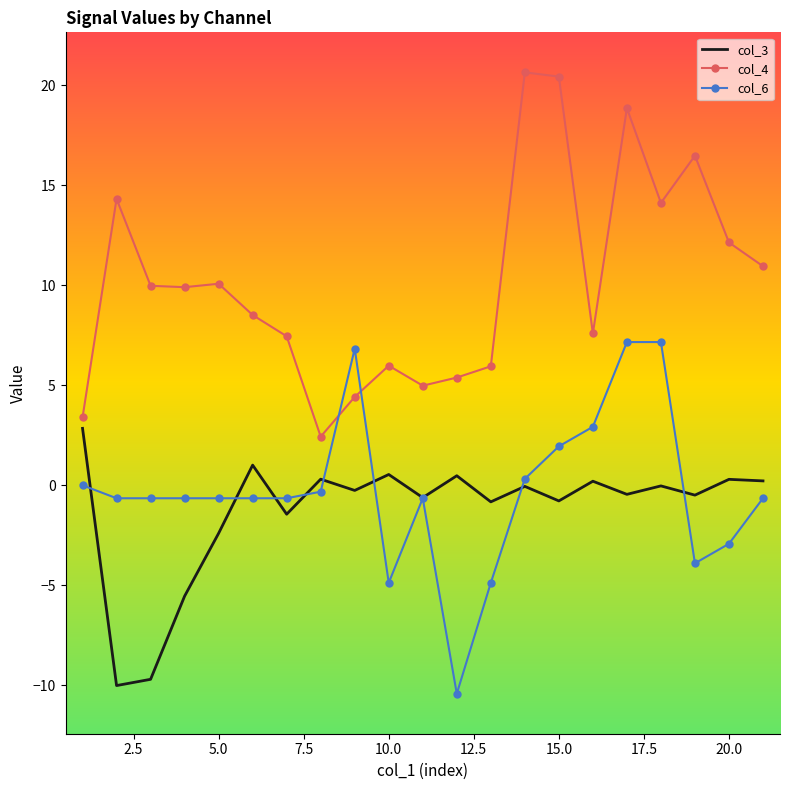

List the series in order of their peak value, lowest first.

col_3, col_6, col_4